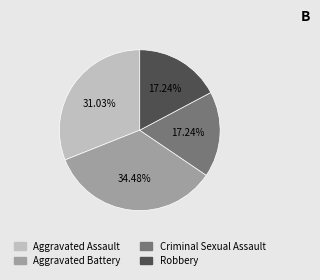

To the nearest percent, what is the difference between the Robbery and Aggravated Assault slice percentages?

14%